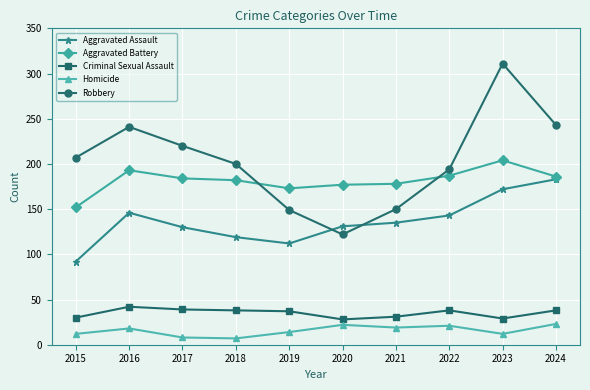

What is the sum of the Aggravated Assault values at 2018 and 2024?

302